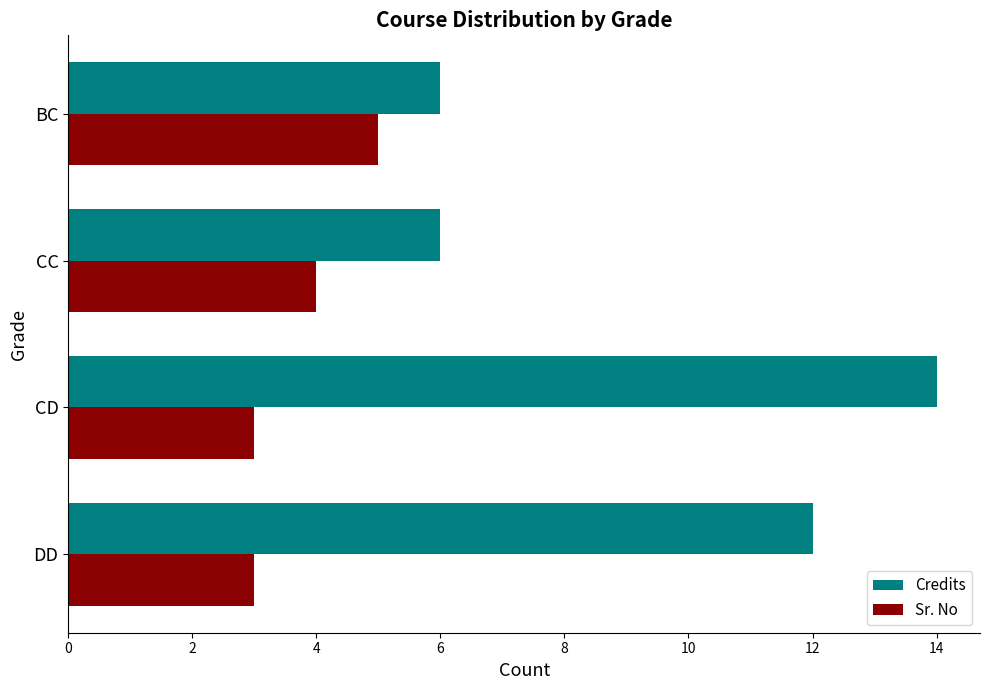

What is the approximate value of Sr. No at CD?

3